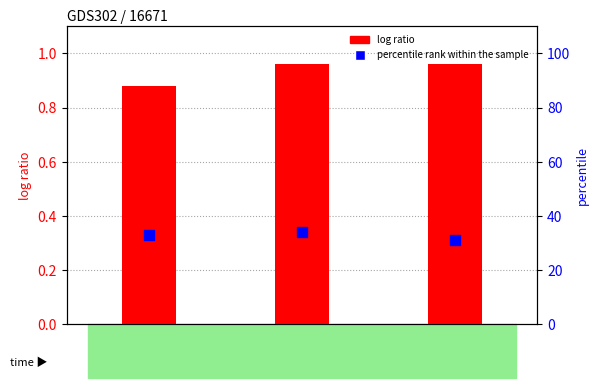

Which series has the widest spread of Y values?

percentile rank within the sample